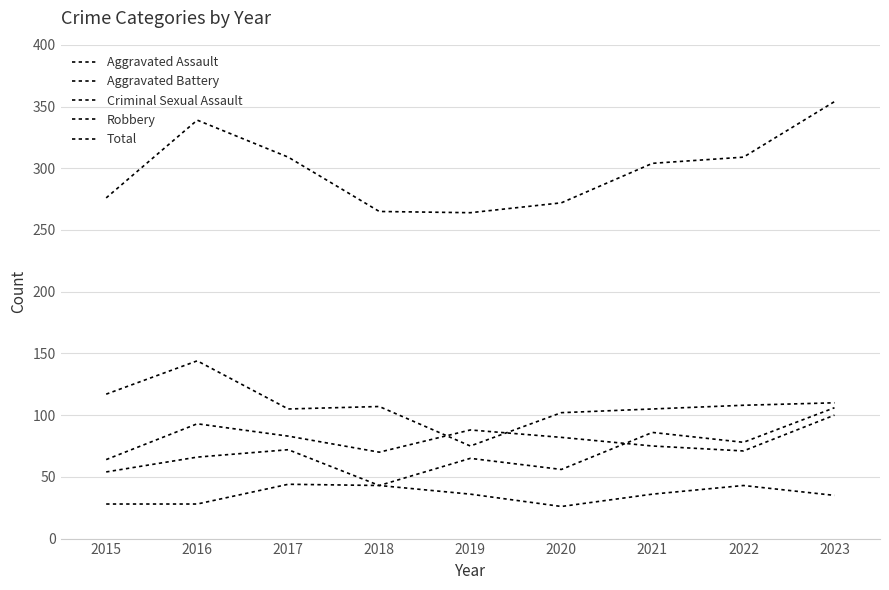

How many lines are shown in the chart?

5